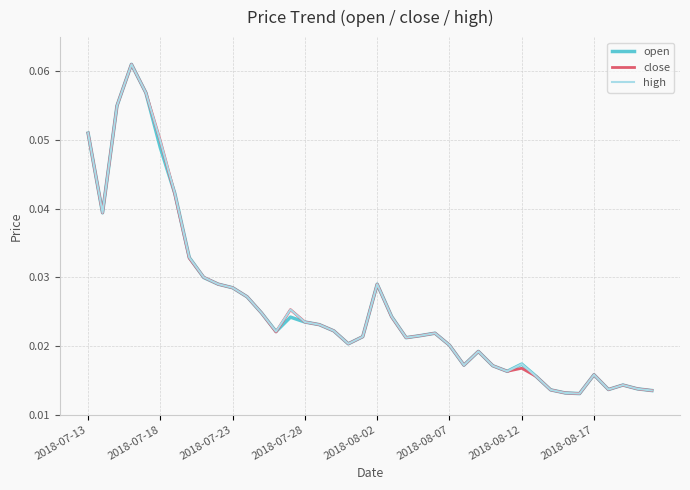

Rank the series by their average value, from lowest to highest.

open, close, high